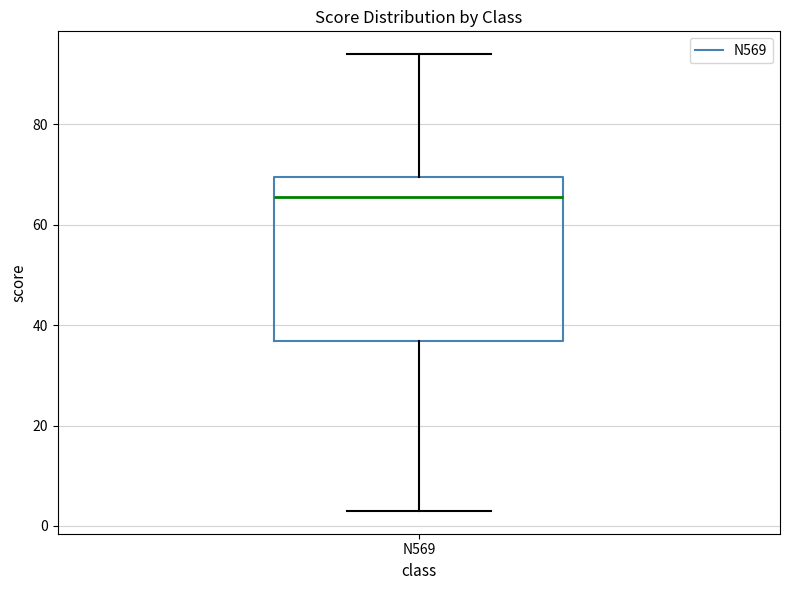

Transcribe this box plot: give where the median line is, the range the box spans, and where the two whiskers end, as read against the y-axis. The values are not printed on the chart, so give them approximately, as read against the axis.

median 66, box 36 to 70, whiskers 4 to 94